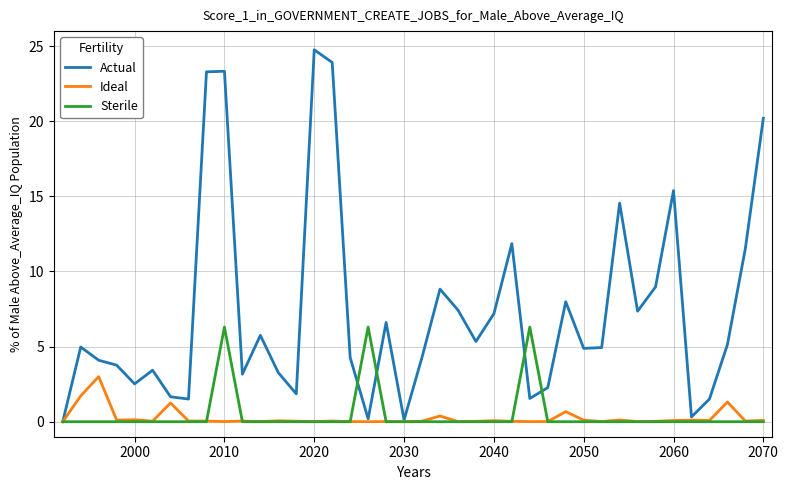

Count the number of data series in this chart.

3